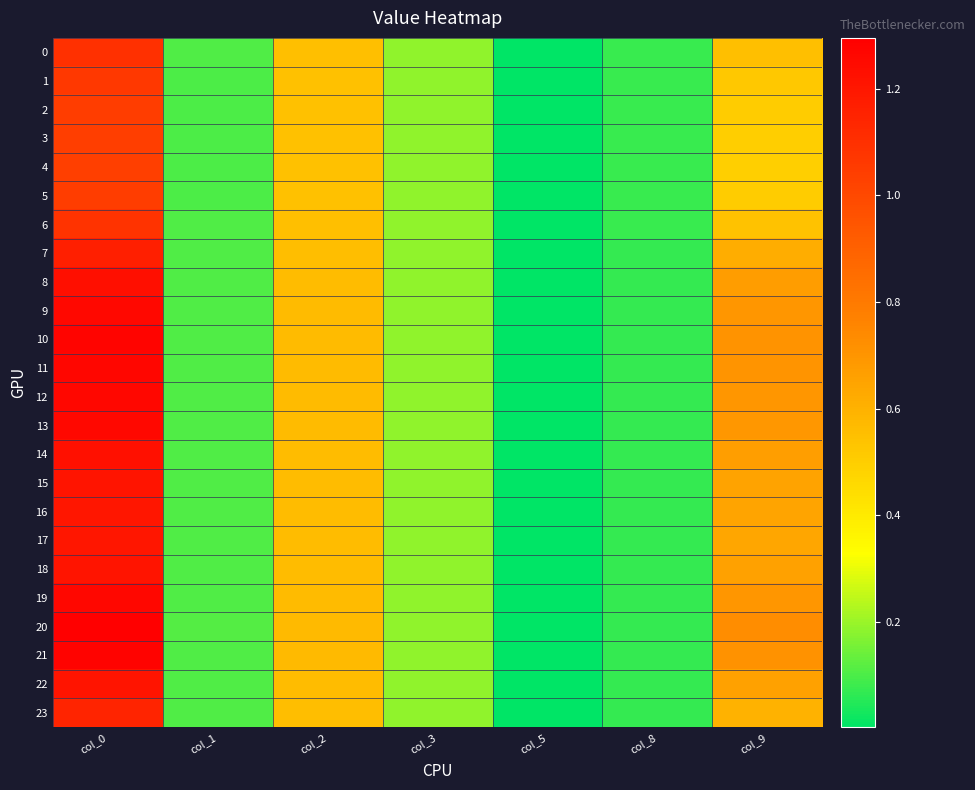

Reading left to right, list all the values displayed in this chart.

0: col_0=1.1	col_1=0.1	col_2=0.6	col_3=0.2	col_5=0.0	col_8=0.1	col_9=0.6
1: col_0=1.1	col_1=0.1	col_2=0.5	col_3=0.2	col_5=0.0	col_8=0.1	col_9=0.5
2: col_0=1.0	col_1=0.1	col_2=0.5	col_3=0.2	col_5=0.0	col_8=0.1	col_9=0.5
3: col_0=1.0	col_1=0.1	col_2=0.5	col_3=0.2	col_5=0.0	col_8=0.1	col_9=0.5
4: col_0=1.0	col_1=0.1	col_2=0.5	col_3=0.2	col_5=0.0	col_8=0.1	col_9=0.5
5: col_0=1.0	col_1=0.1	col_2=0.5	col_3=0.2	col_5=0.0	col_8=0.1	col_9=0.5
6: col_0=1.1	col_1=0.1	col_2=0.5	col_3=0.2	col_5=0.0	col_8=0.1	col_9=0.5
7: col_0=1.2	col_1=0.1	col_2=0.6	col_3=0.2	col_5=0.0	col_8=0.1	col_9=0.6
8: col_0=1.2	col_1=0.1	col_2=0.6	col_3=0.2	col_5=0.0	col_8=0.1	col_9=0.7
9: col_0=1.3	col_1=0.1	col_2=0.6	col_3=0.2	col_5=0.0	col_8=0.1	col_9=0.7
10: col_0=1.3	col_1=0.1	col_2=0.6	col_3=0.2	col_5=0.0	col_8=0.1	col_9=0.7
11: col_0=1.3	col_1=0.1	col_2=0.6	col_3=0.2	col_5=0.0	col_8=0.1	col_9=0.7
12: col_0=1.3	col_1=0.1	col_2=0.6	col_3=0.2	col_5=0.0	col_8=0.1	col_9=0.7
13: col_0=1.3	col_1=0.1	col_2=0.6	col_3=0.2	col_5=0.0	col_8=0.1	col_9=0.7
14: col_0=1.2	col_1=0.1	col_2=0.6	col_3=0.2	col_5=0.0	col_8=0.1	col_9=0.7
15: col_0=1.2	col_1=0.1	col_2=0.6	col_3=0.2	col_5=0.0	col_8=0.1	col_9=0.7
16: col_0=1.2	col_1=0.1	col_2=0.6	col_3=0.2	col_5=0.0	col_8=0.1	col_9=0.6
17: col_0=1.2	col_1=0.1	col_2=0.6	col_3=0.2	col_5=0.0	col_8=0.1	col_9=0.6
18: col_0=1.2	col_1=0.1	col_2=0.6	col_3=0.2	col_5=0.0	col_8=0.1	col_9=0.7
19: col_0=1.3	col_1=0.1	col_2=0.6	col_3=0.2	col_5=0.0	col_8=0.1	col_9=0.7
20: col_0=1.3	col_1=0.1	col_2=0.6	col_3=0.2	col_5=0.0	col_8=0.1	col_9=0.7
21: col_0=1.3	col_1=0.1	col_2=0.6	col_3=0.2	col_5=0.0	col_8=0.1	col_9=0.7
22: col_0=1.2	col_1=0.1	col_2=0.6	col_3=0.2	col_5=0.0	col_8=0.1	col_9=0.7
23: col_0=1.1	col_1=0.1	col_2=0.6	col_3=0.2	col_5=0.0	col_8=0.1	col_9=0.6